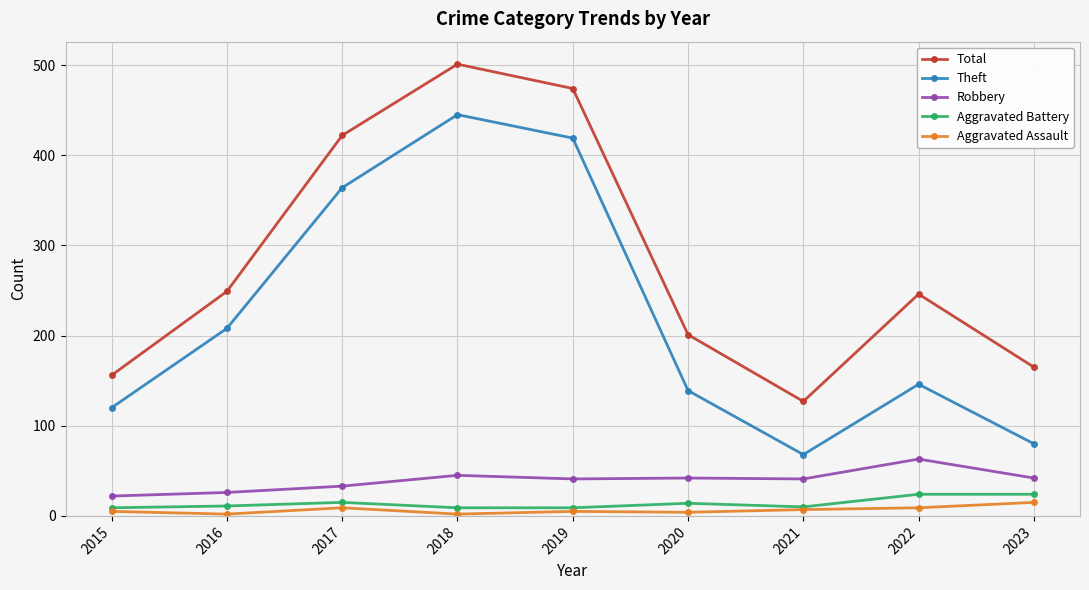

What is the sum of all Theft values?

1989